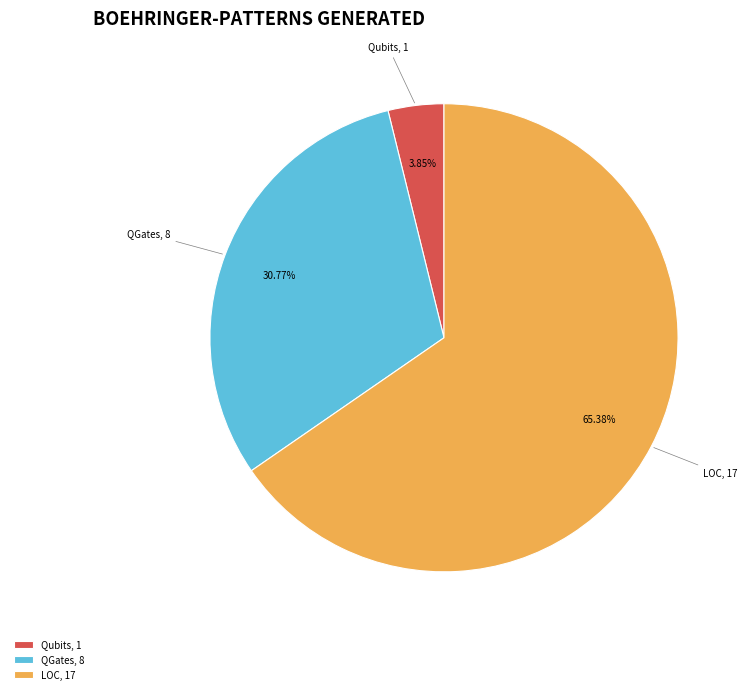

Does any single category account for the majority?

Yes